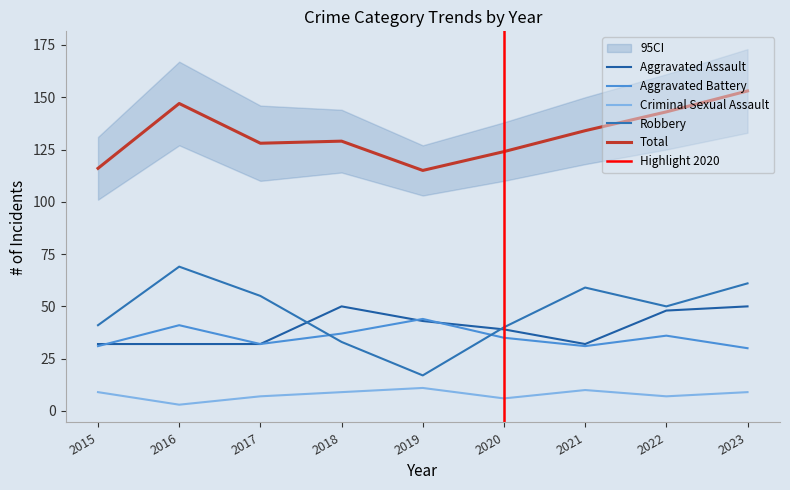

Between 2022 and 2023, which series saw the biggest shift?

Robbery